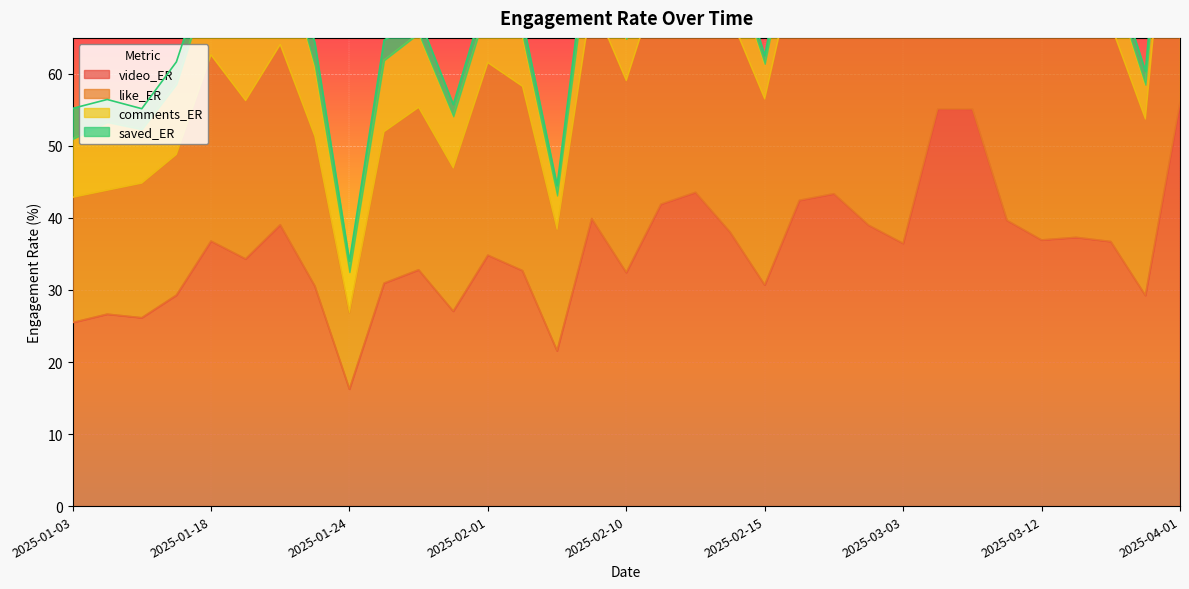

Where is the first local minimum for video_ER?

2025-01-12